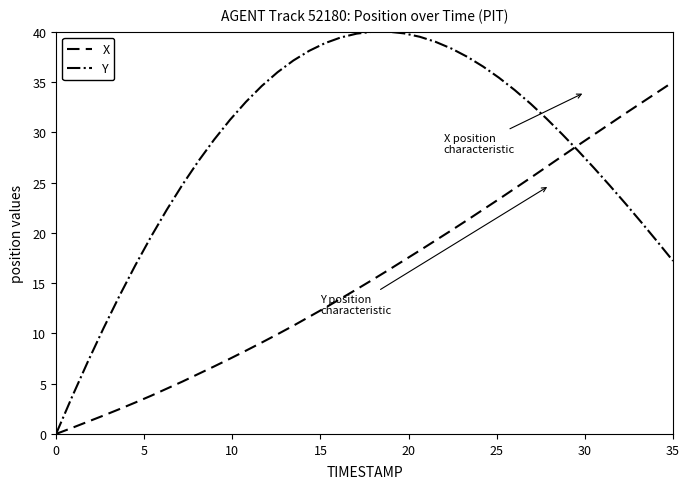

How many distinct data groups are displayed?

2